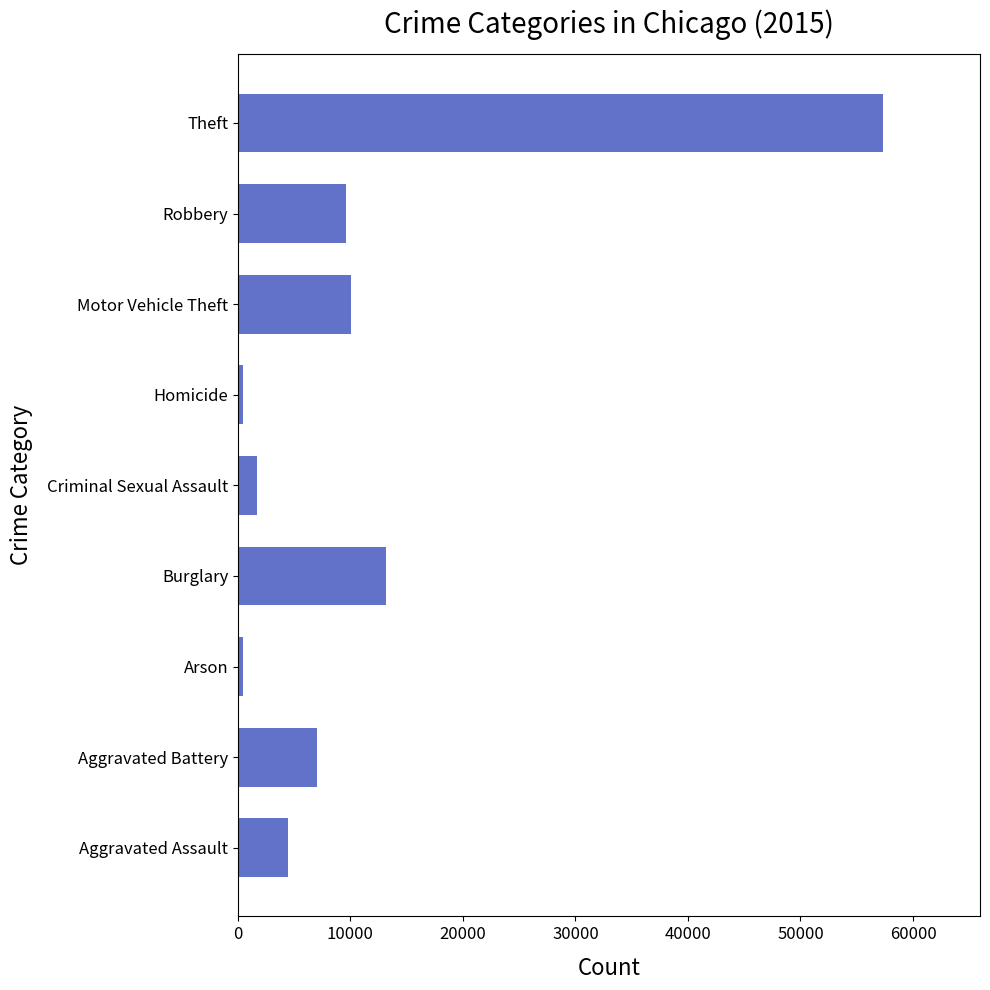

Does the chart contain stacked bars?

No